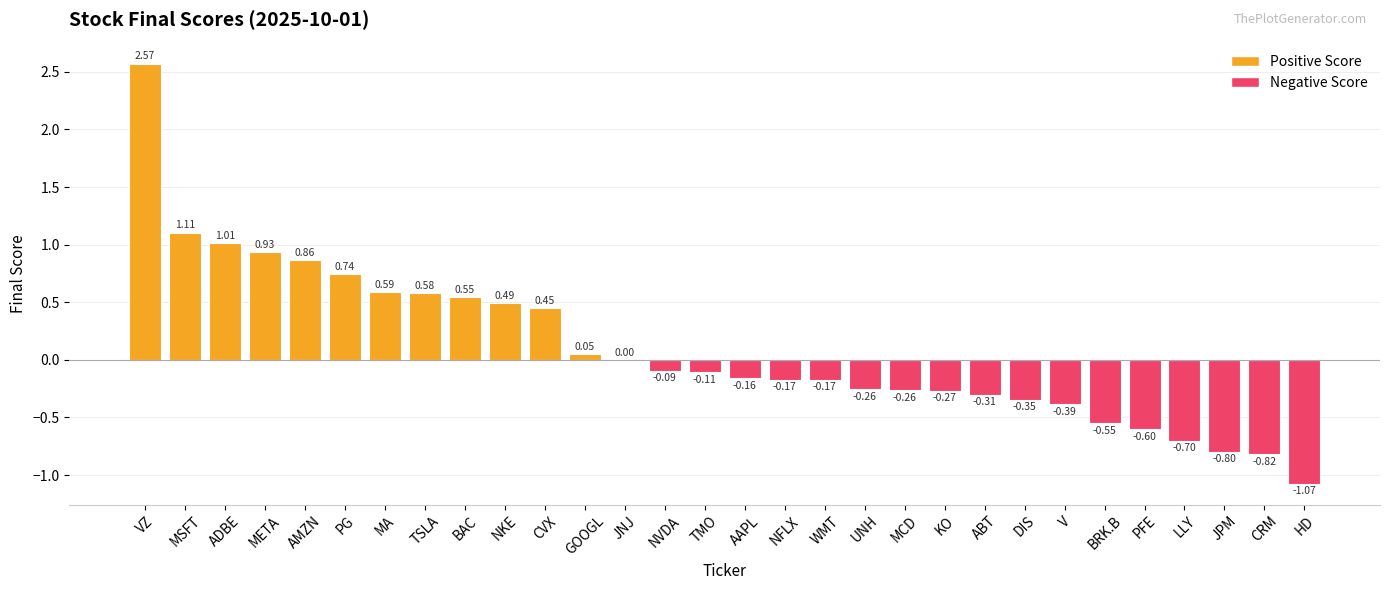

What is the sum of all values?

2.8